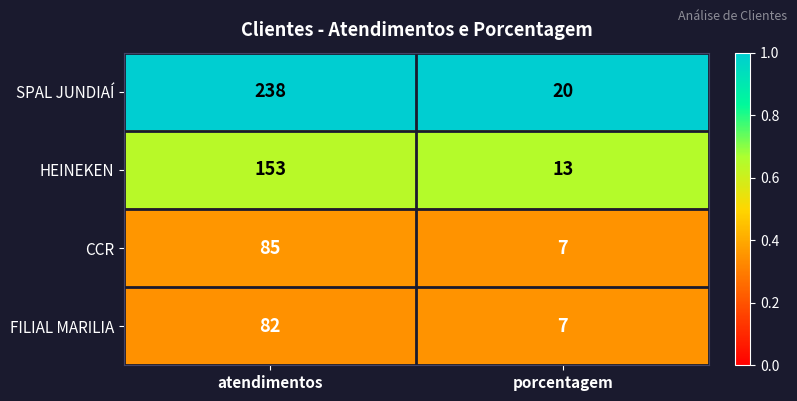

Reading left to right, extract all data points from this chart.

SPAL JUNDIAÍ: atendimentos=238	porcentagem=20
HEINEKEN: atendimentos=153	porcentagem=13
CCR: atendimentos=85	porcentagem=7
FILIAL MARILIA: atendimentos=82	porcentagem=7